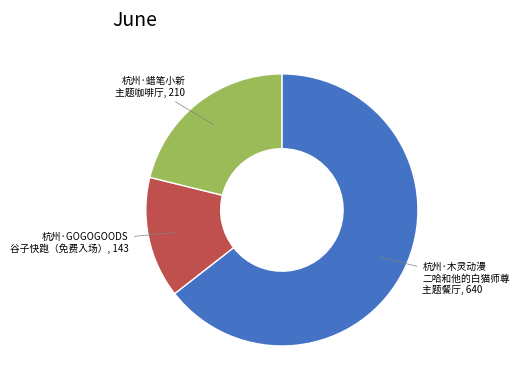

Does any single category account for the majority?

Yes